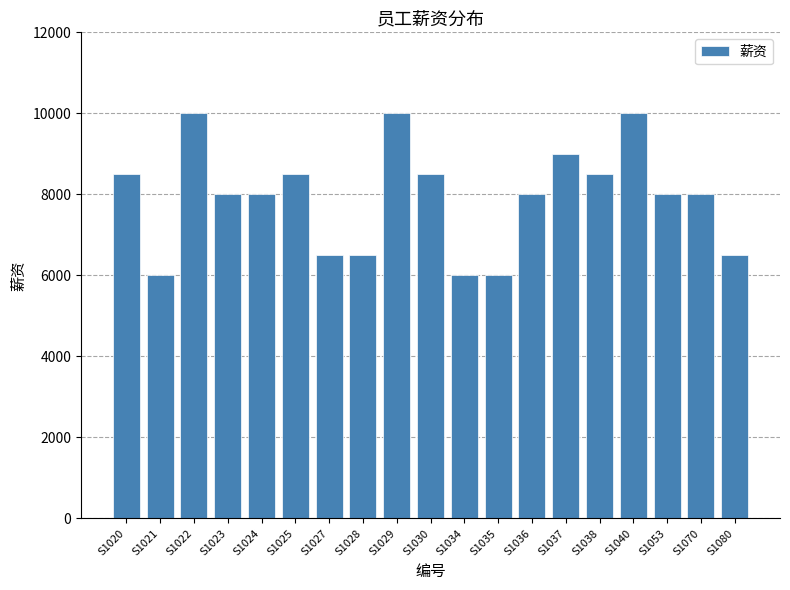

What is the greatest value displayed?

10000